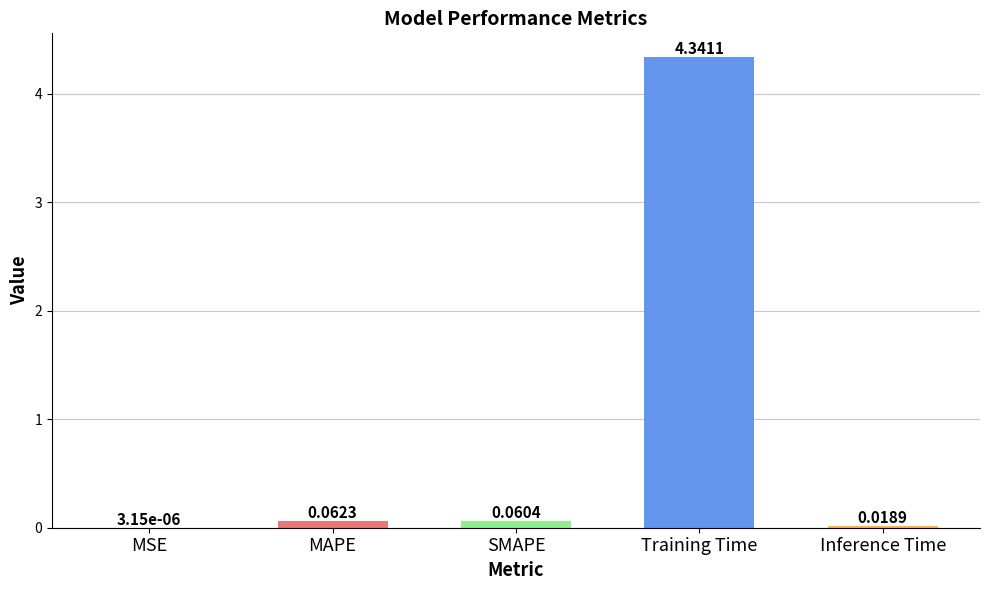

Which label corresponds to the largest value in the chart?

Training Time